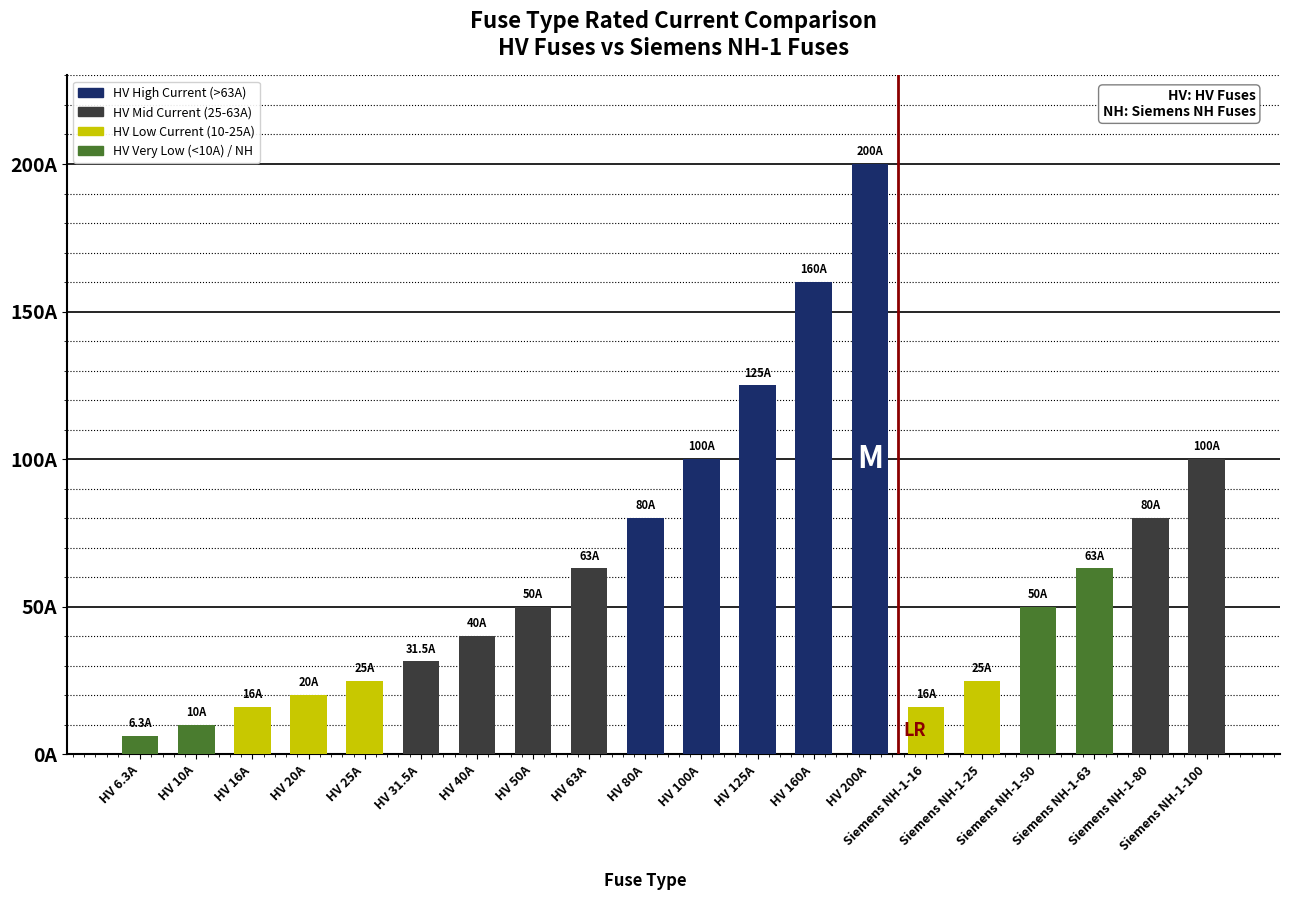

Which has a higher value, HV 16A or HV 125A?

HV 125A